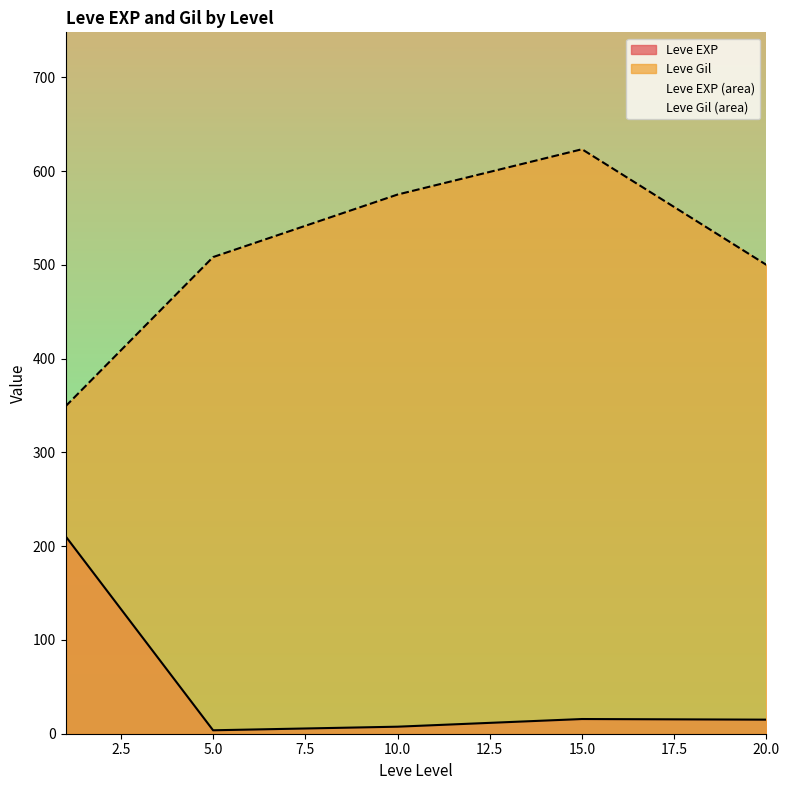

What value does the Leve EXP series have at 10?

7